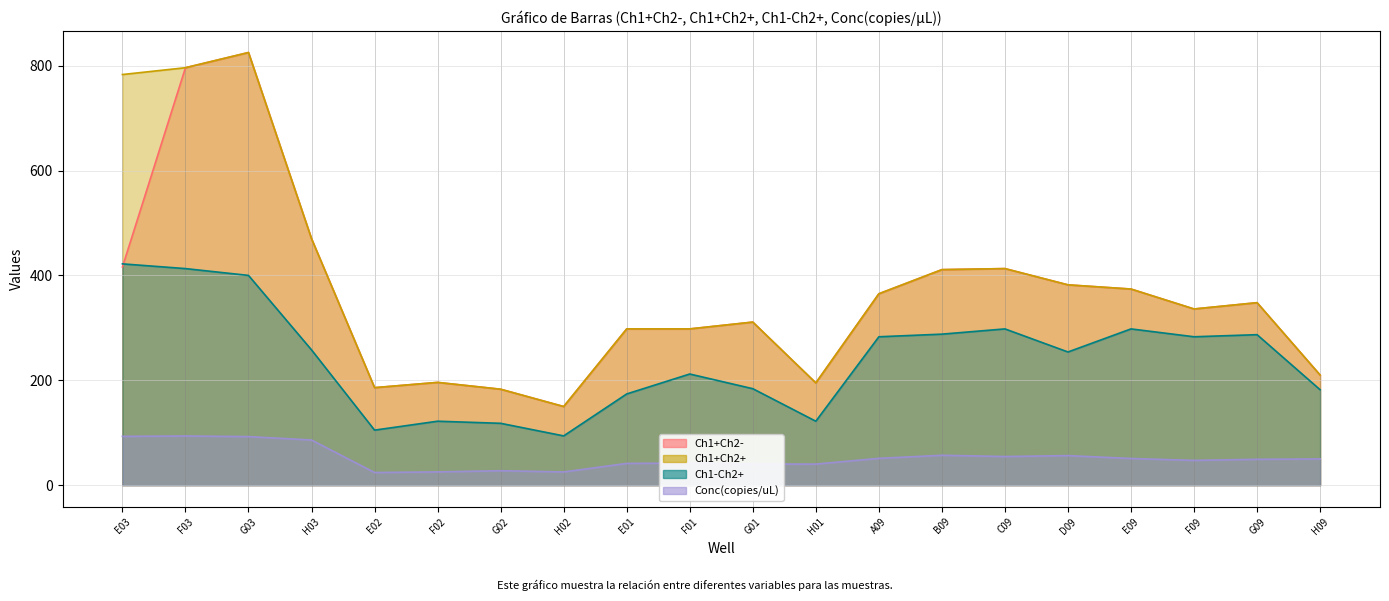

What is the difference between the Ch1+Ch2+ values at G09 and H09?

138.0